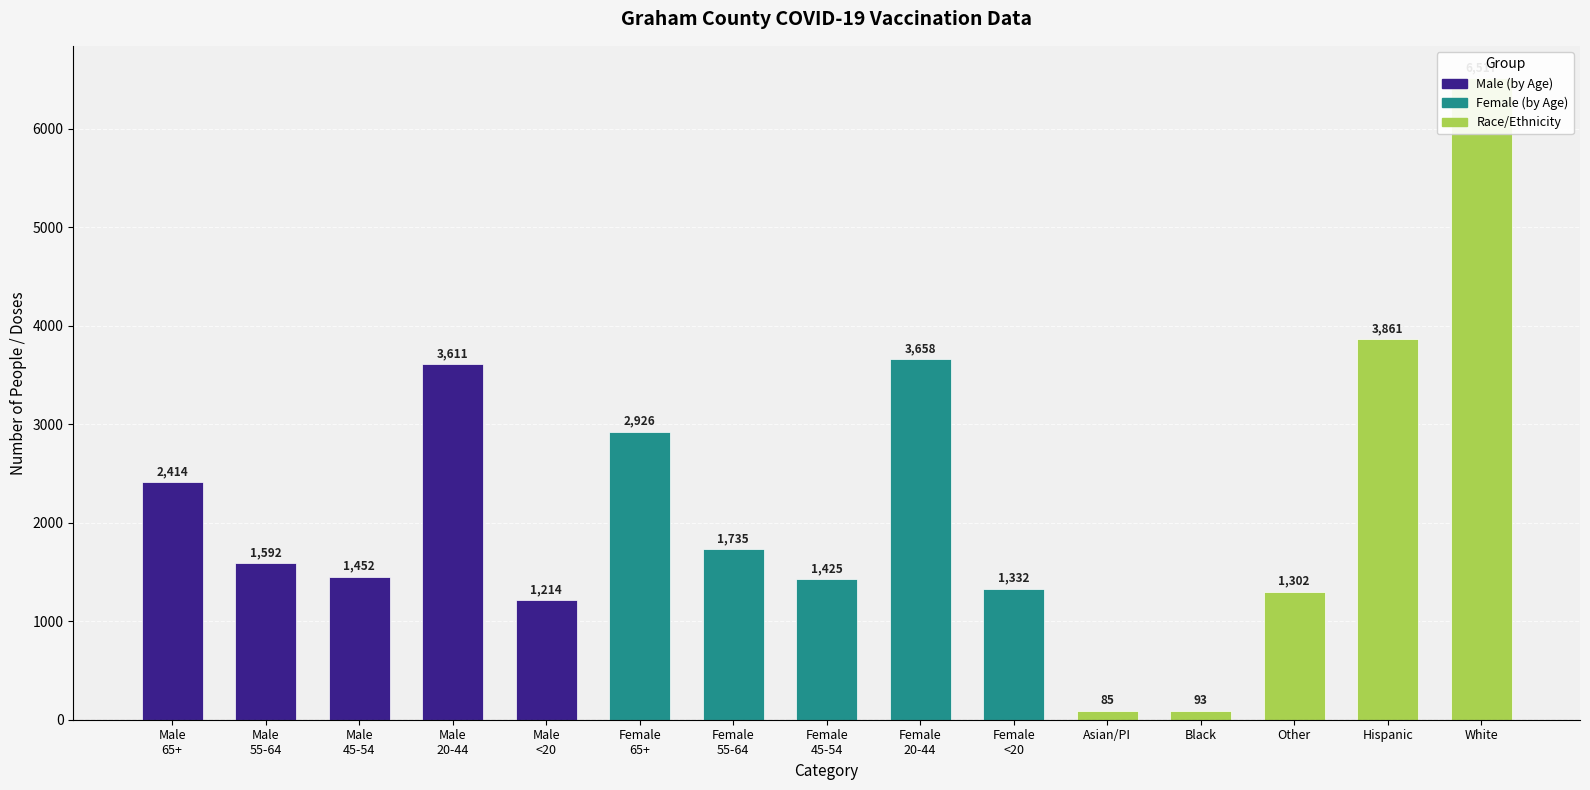

The Female series shows 2926 at 0. True or false?

True